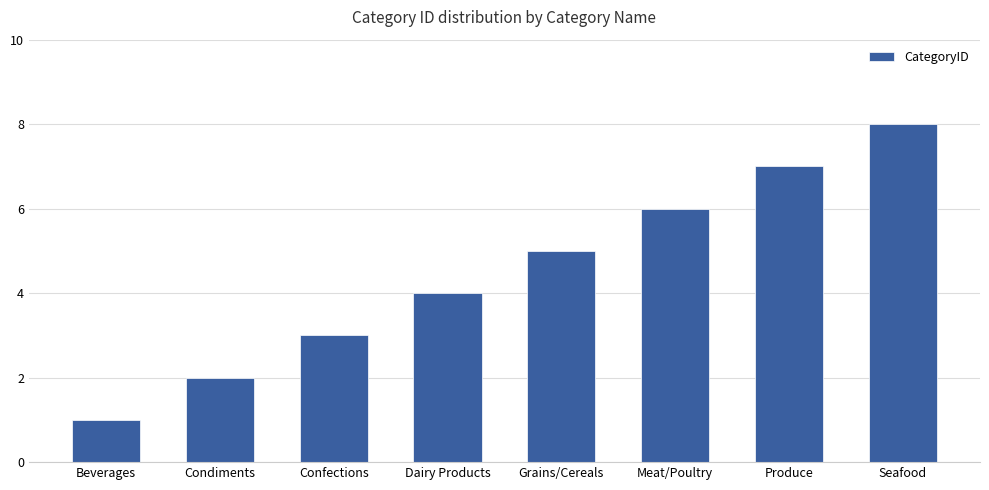

Reading left to right, what are all the values shown in this chart?

Beverages=1	Condiments=2	Confections=3	Dairy Products=4	Grains/Cereals=5	Meat/Poultry=6	Produce=7	Seafood=8